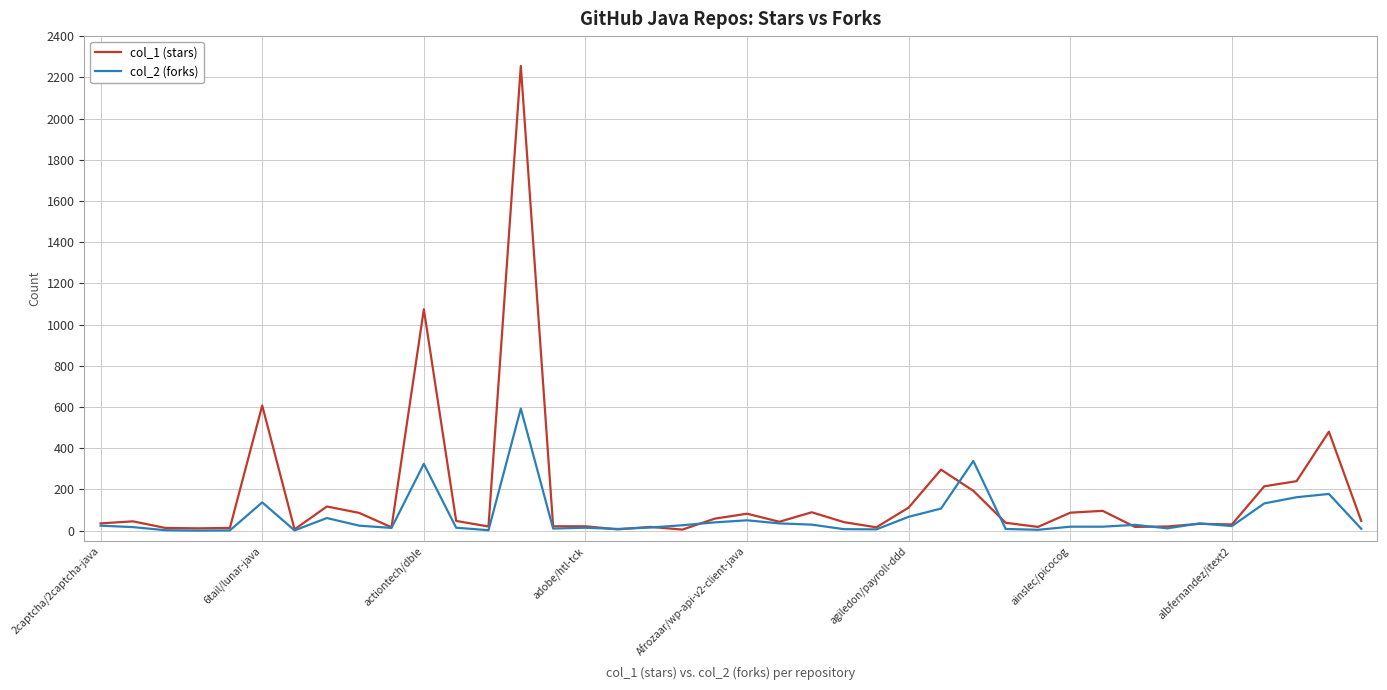

Which series has the largest range (max minus min)?

col_1 (stars)